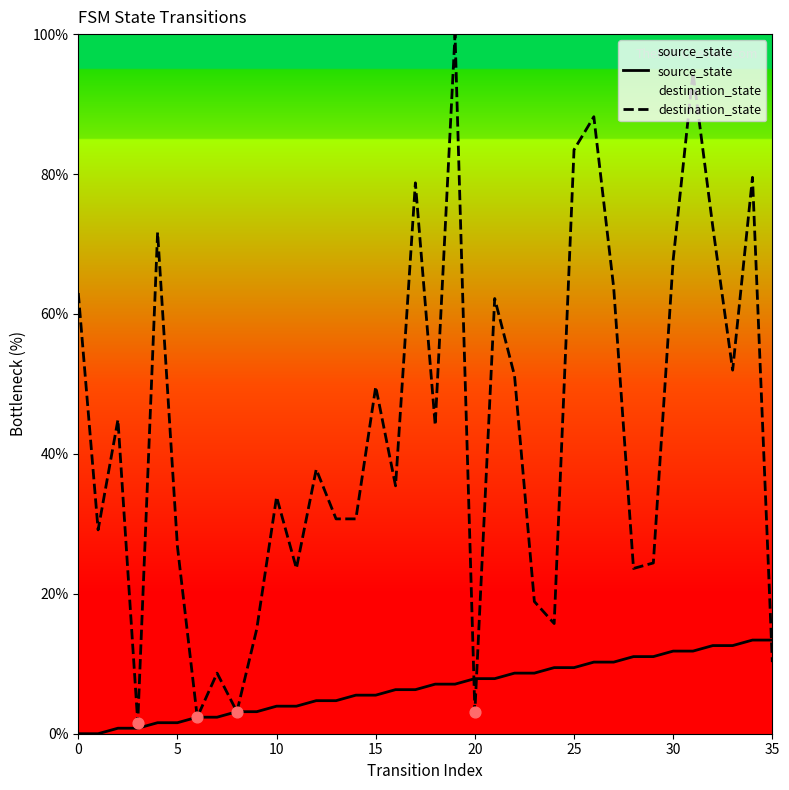

What are all the series names shown in the legend?

source_state, destination_state